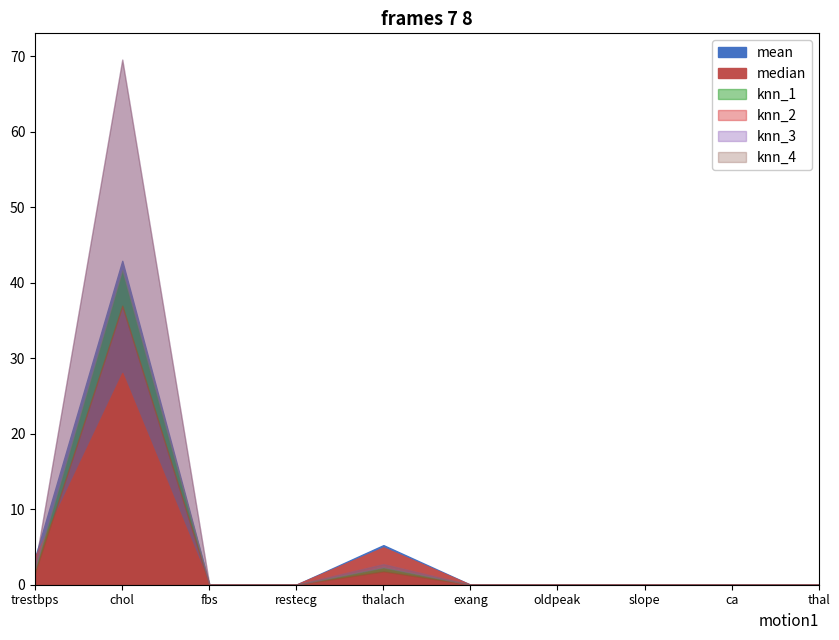

Is it true that knn_4 equals 0.0 at thal?

False